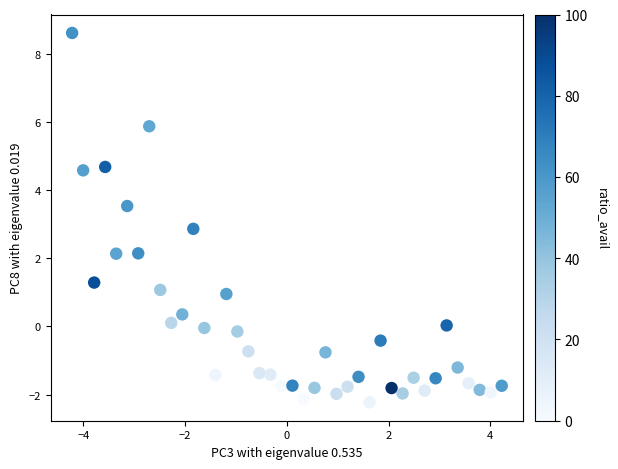

What Y value in the scatter plot is closest to 3?

2.9